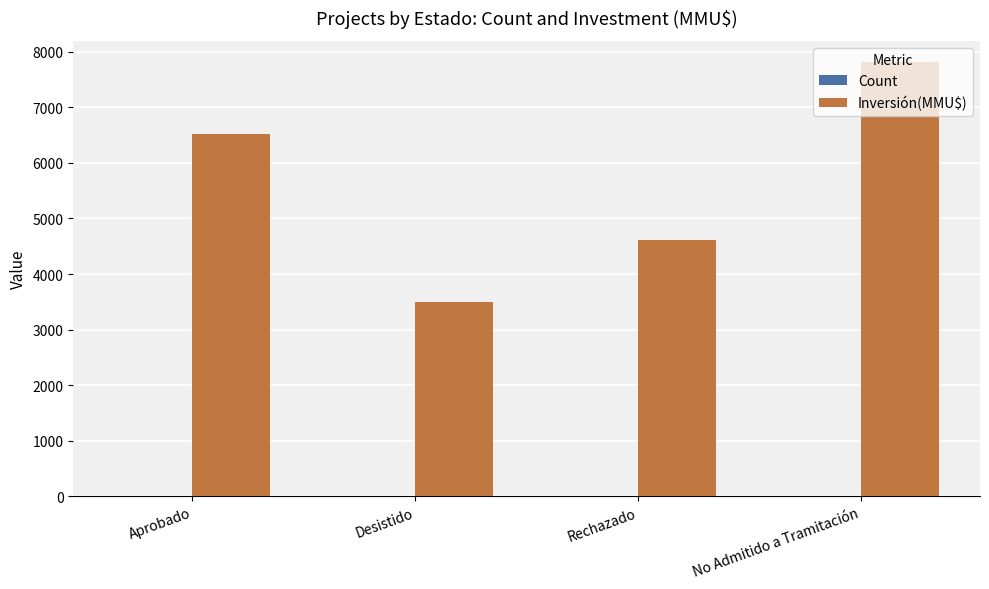

Between Aprobado and No Admitido a Tramitación, which series saw the biggest shift?

Inversión(MMU$)